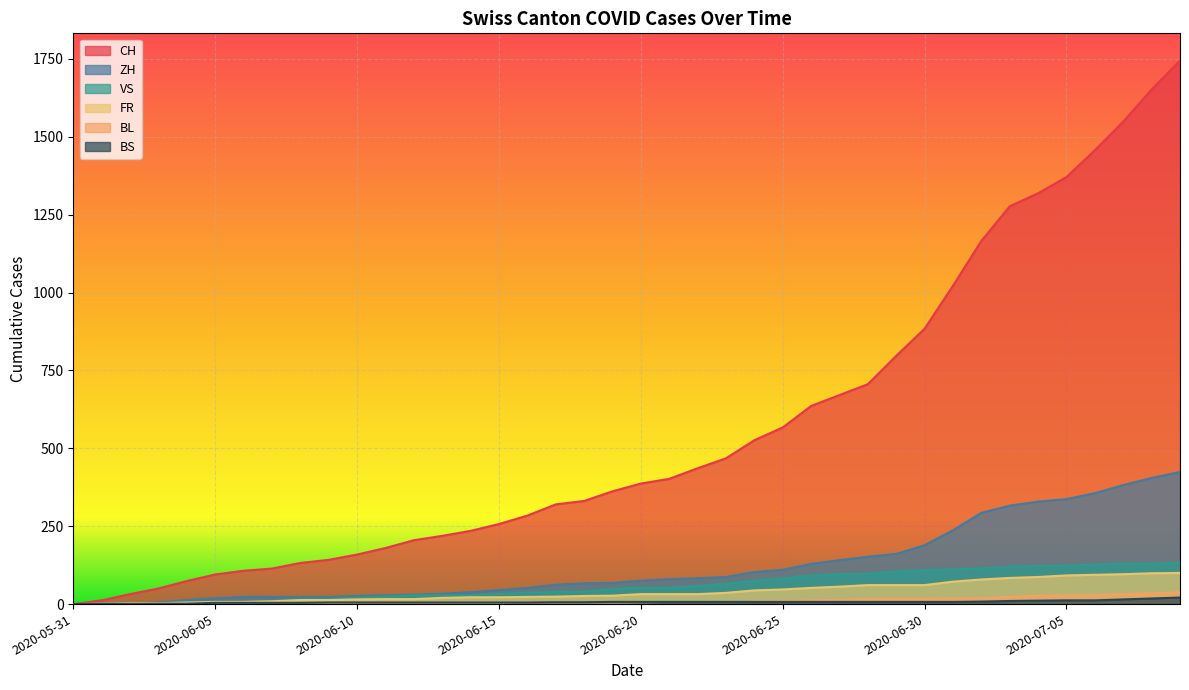

How many data points in FR are above 32?

17